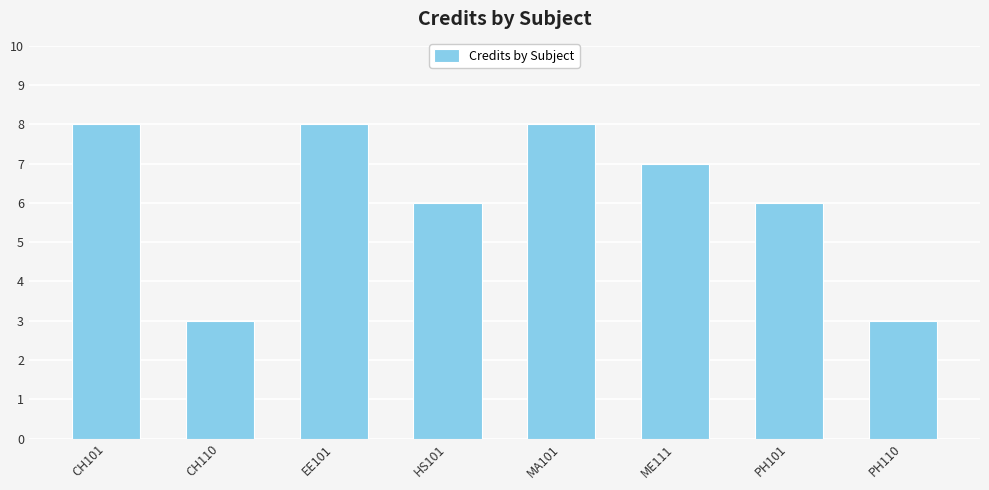

What is the difference between the values at CH110 and MA101?

5